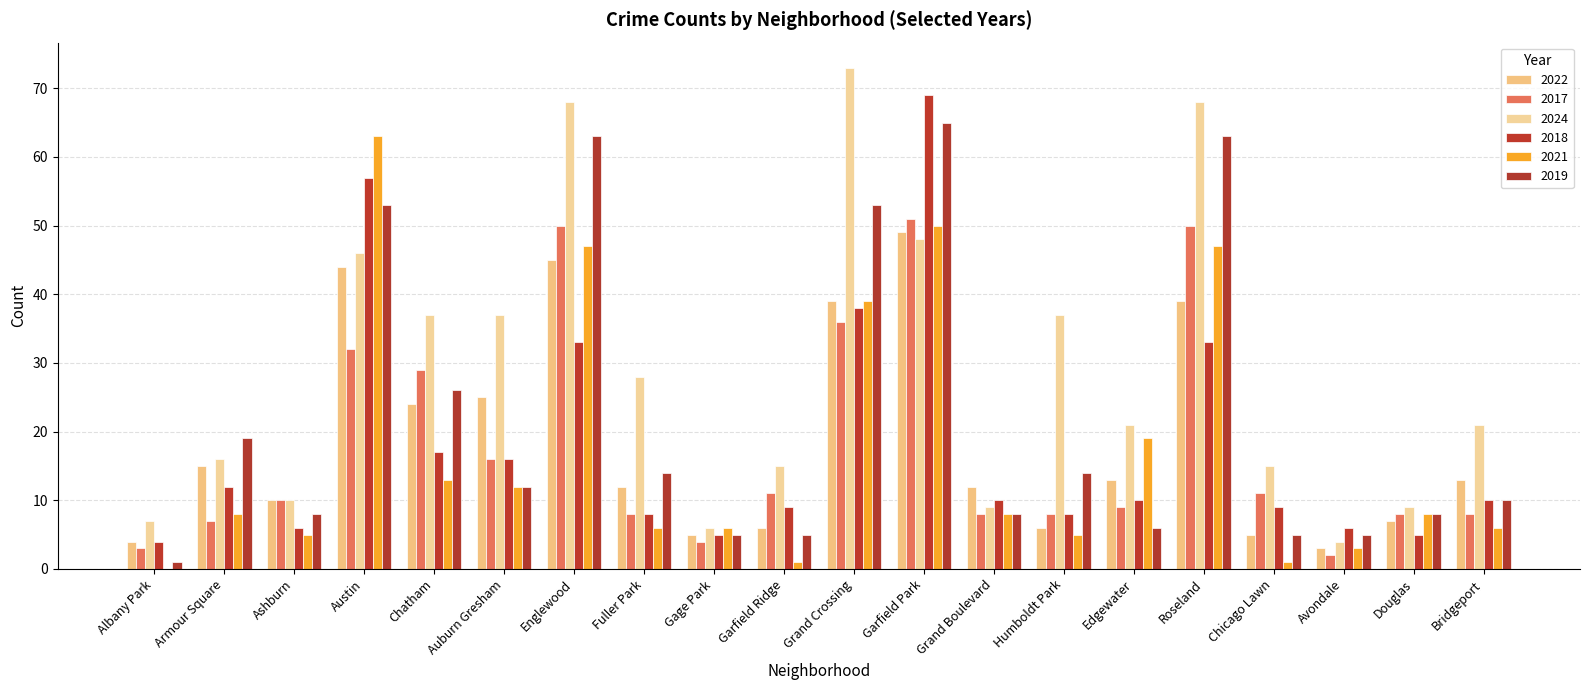

Which series has the widest spread of values?

2024